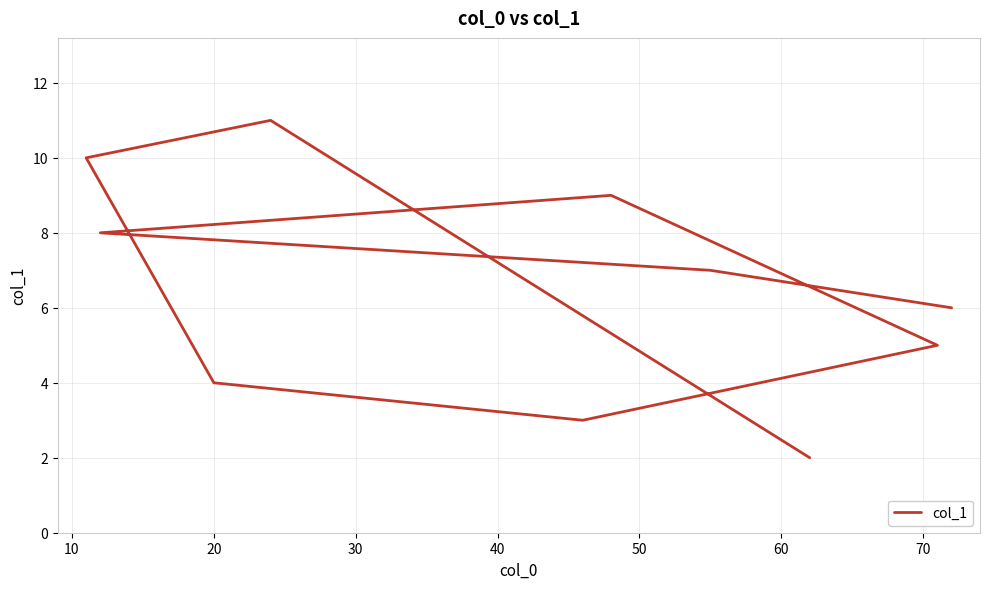

Count the number of categories in the chart.

10